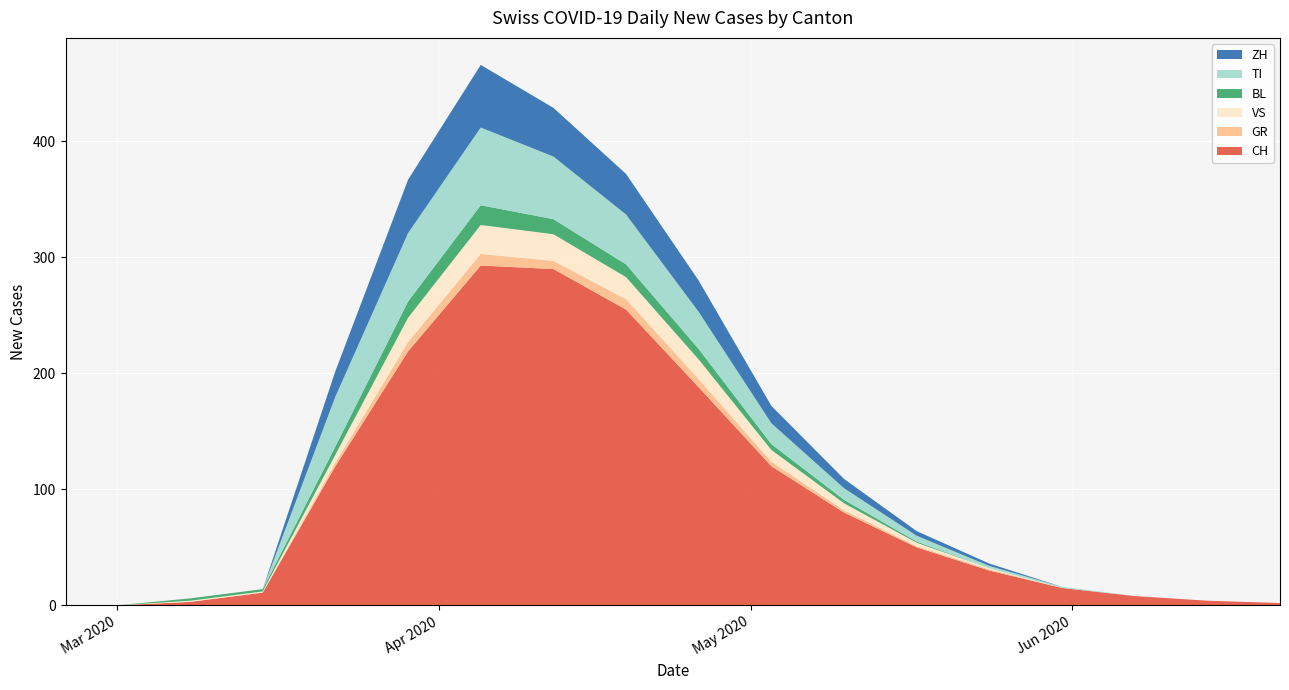

What is the maximum value for CH?

293